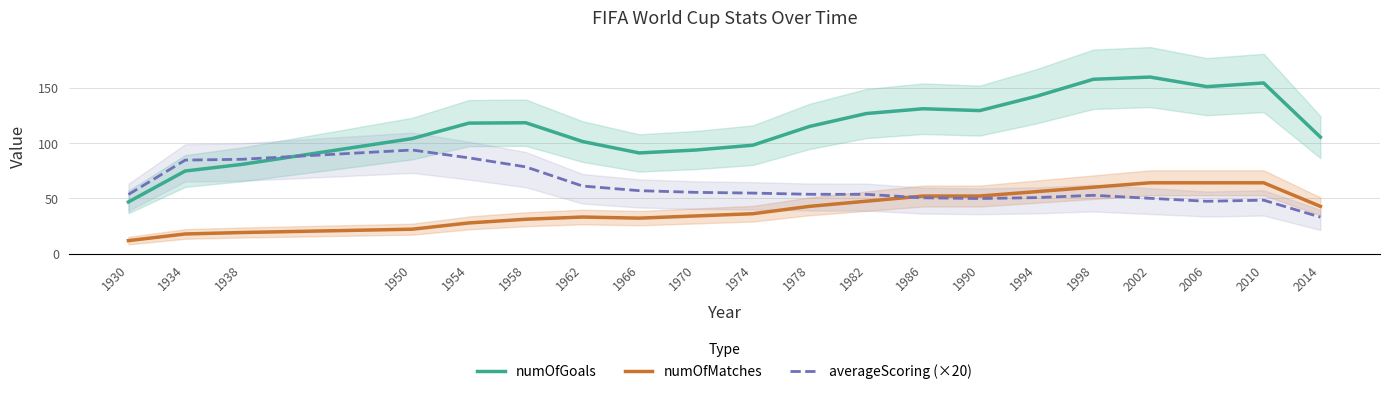

Reading left to right, extract all data points from this chart.

numOfGoals: 46.7	74.7	80.7	104.0	118.0	118.3	101.3	91.0	93.7	98.0	115.0	126.7	131.0	129.3	142.3	157.7	159.7	151.0	154.3	105.3
numOfMatches: 11.7	17.7	19.0	22.0	27.7	31.0	33.0	32.0	34.0	36.0	42.7	47.3	52.0	52.0	56.0	60.0	64.0	64.0	64.0	42.7
averageScoring (×20): 53.4	84.5	85.3	93.7	86.5	78.4	61.1	56.9	55.3	54.7	53.6	53.5	50.4	49.7	50.6	52.7	49.9	47.3	48.3	32.9